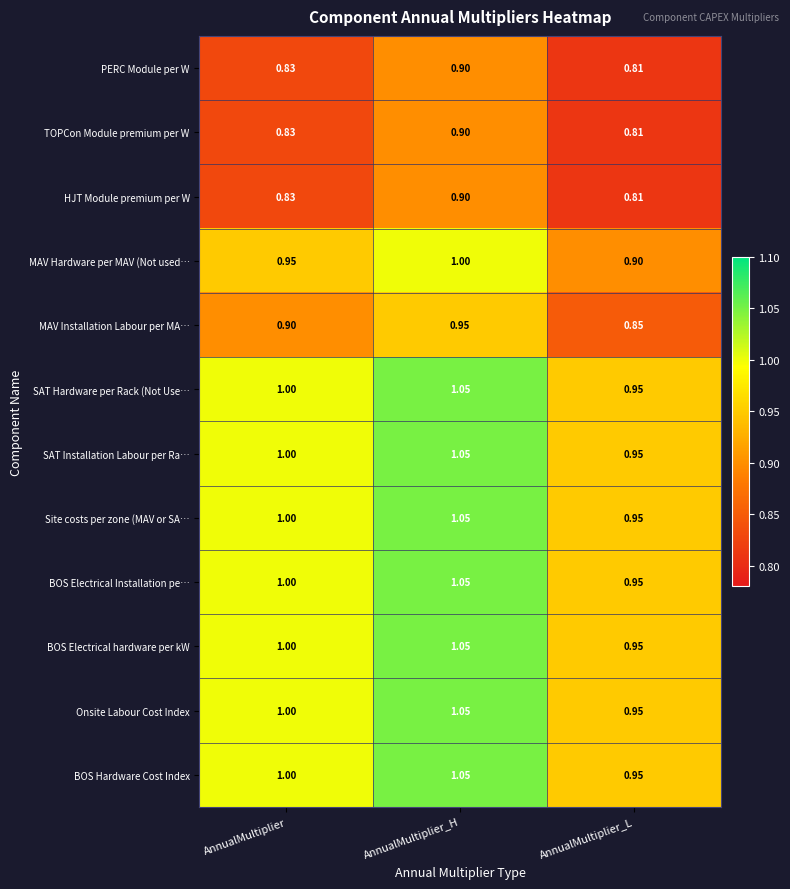

At which category is the sum across all series the highest?

AnnualMultiplier_H